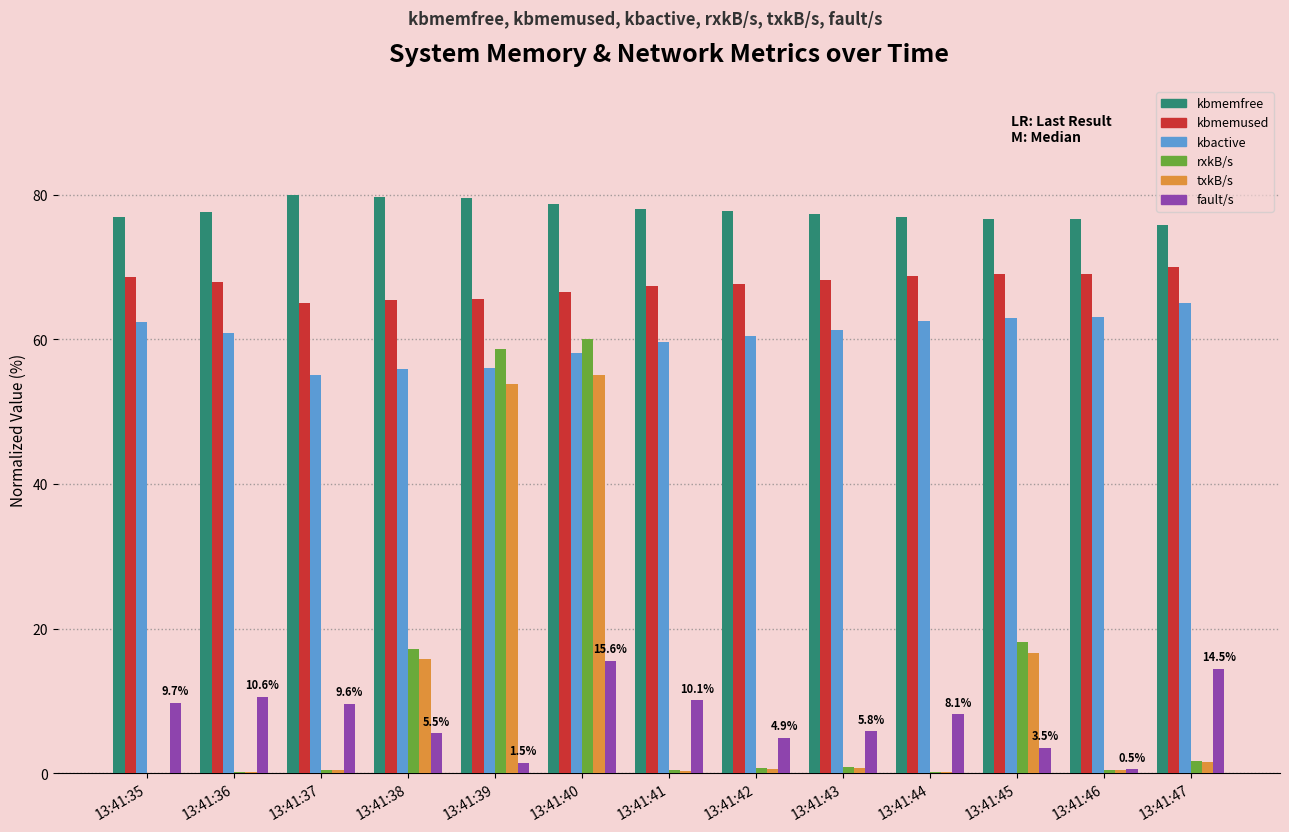

What is the sum of all rxkB/s values?

159.0